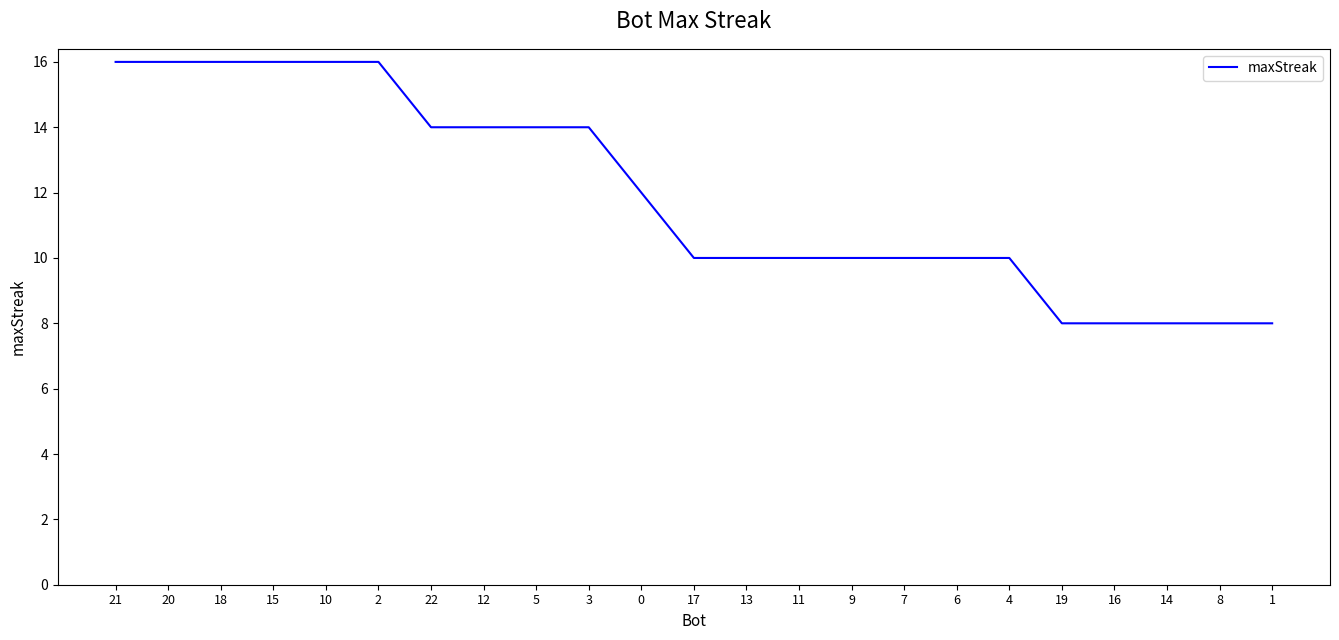

What value does the data have at 9?

10